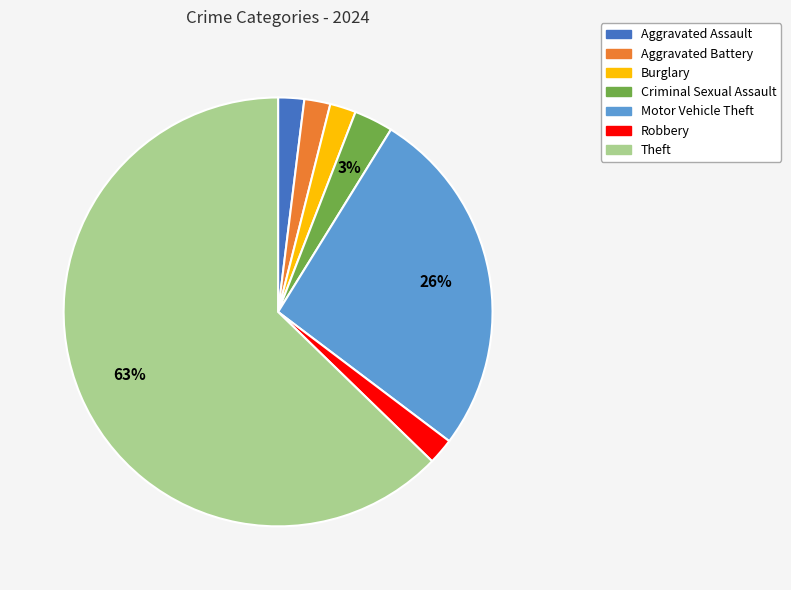

The Aggravated Battery slice represents 2% of the pie. True or false?

True